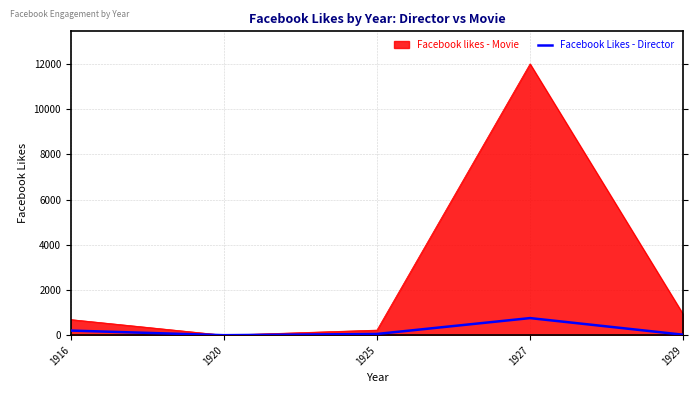

What is the maximum value shown in the chart?

12000